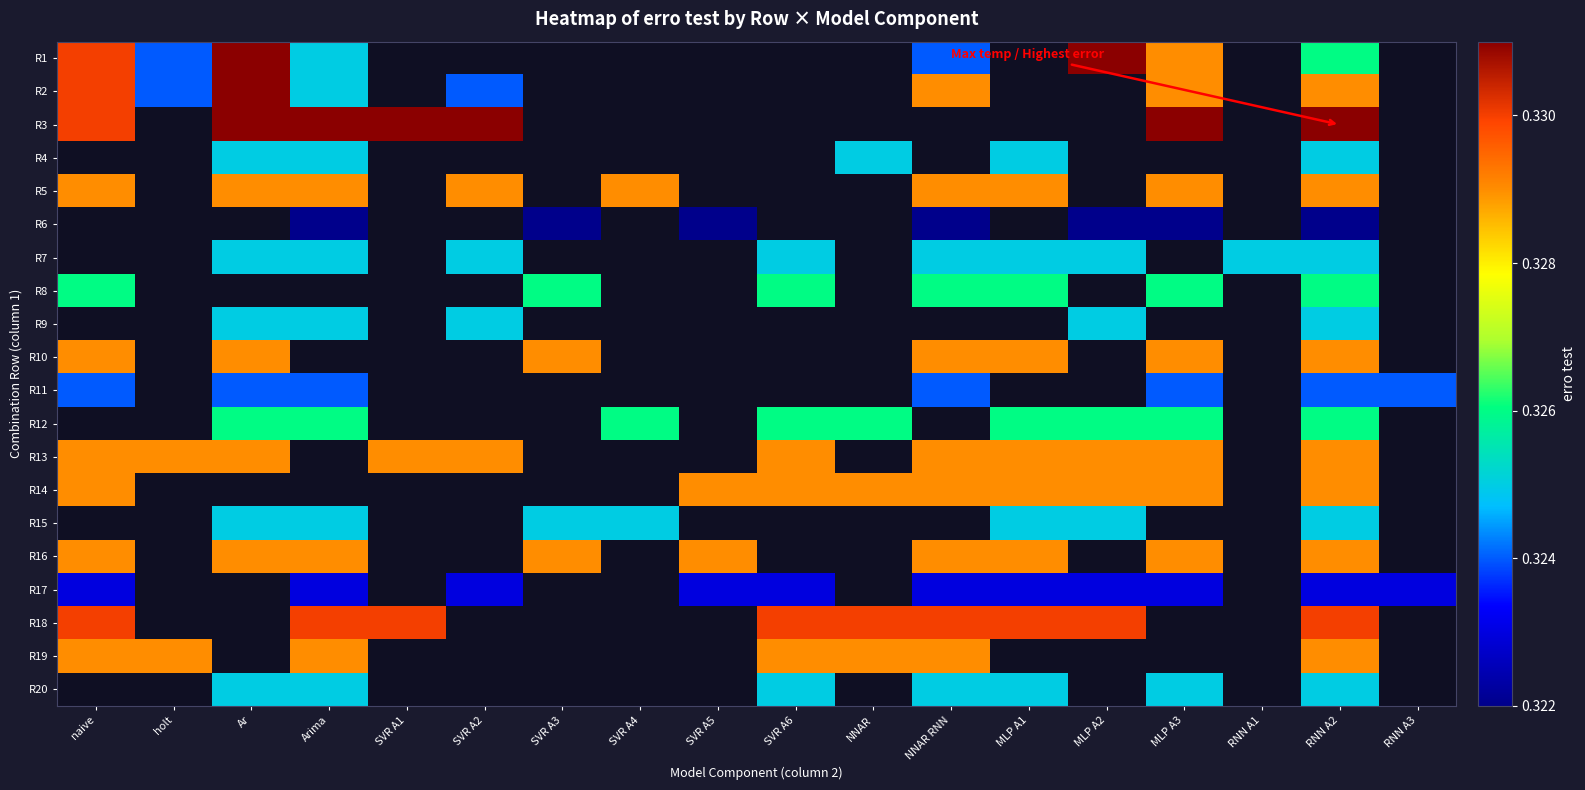

True or false: R18 has a value of 0.1 at NNAR.

False